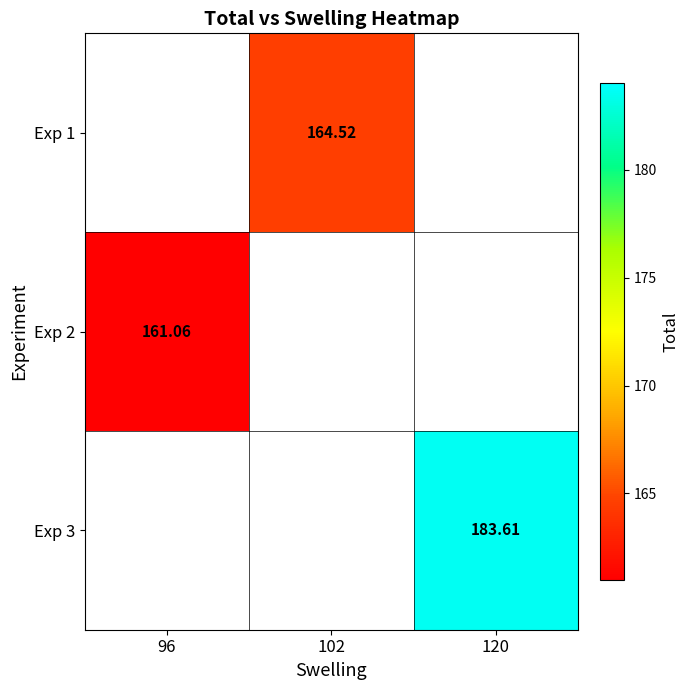

How many values in Exp 2 are above zero?

1